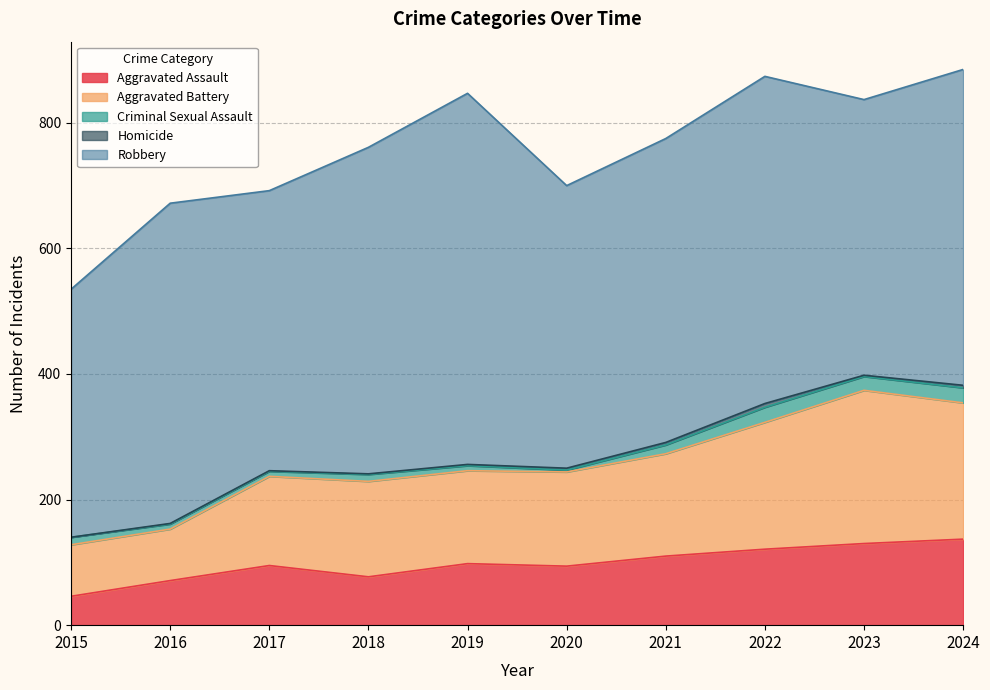

List the series in order of their peak value, highest first.

Robbery, Aggravated Battery, Aggravated Assault, Criminal Sexual Assault, Homicide